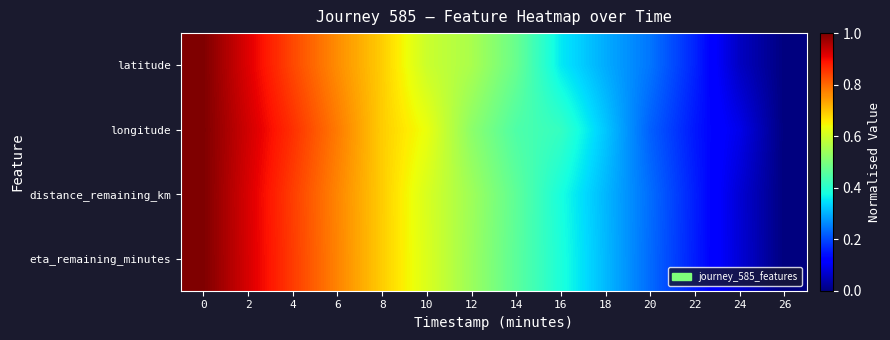

Rank the series by their maximum value, from highest to lowest.

latitude, longitude, distance_remaining_km, eta_remaining_minutes